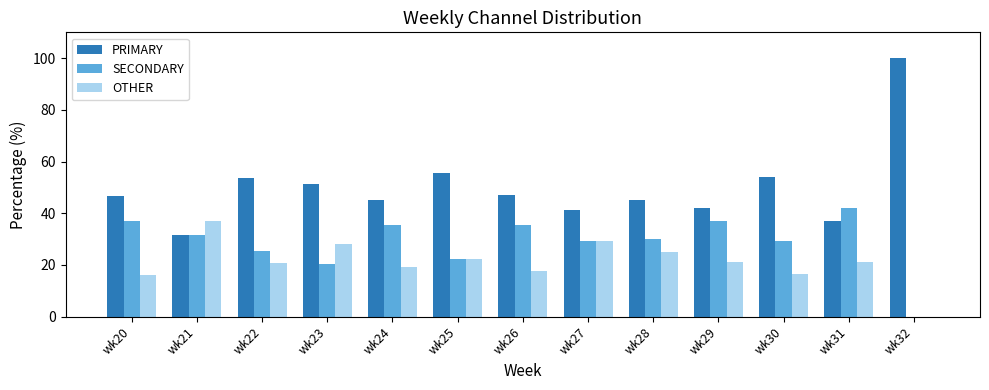

The SECONDARY series shows 23.3 at wk26. True or false?

False